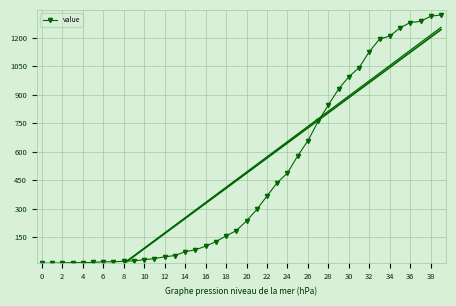

What is the difference between the second highest and second lowest values?

1298